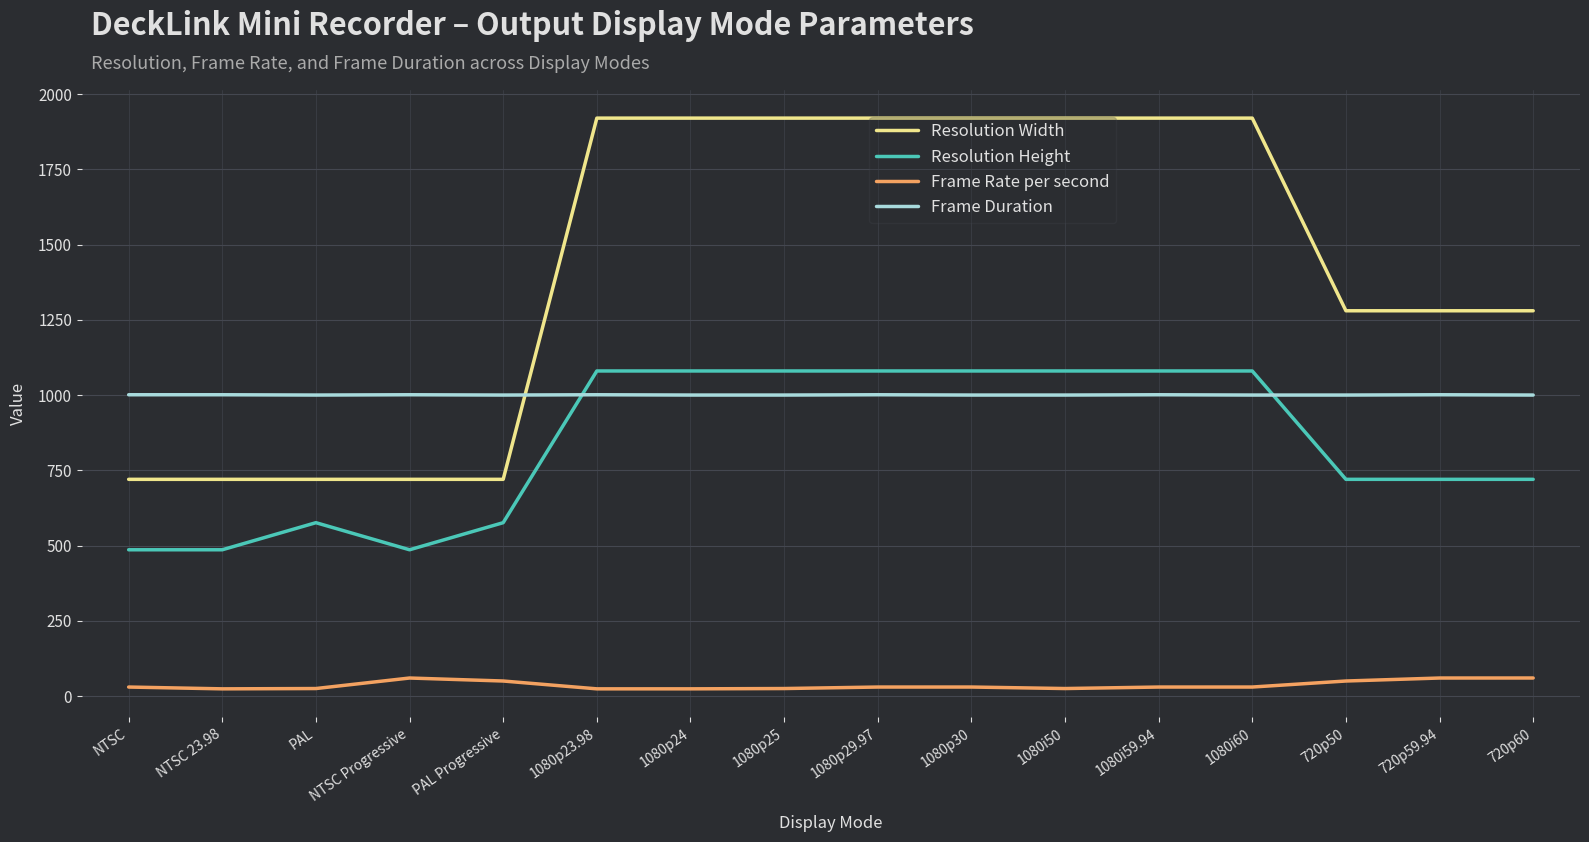

True or false: Frame Rate per second and Frame Duration cross at least once.

False